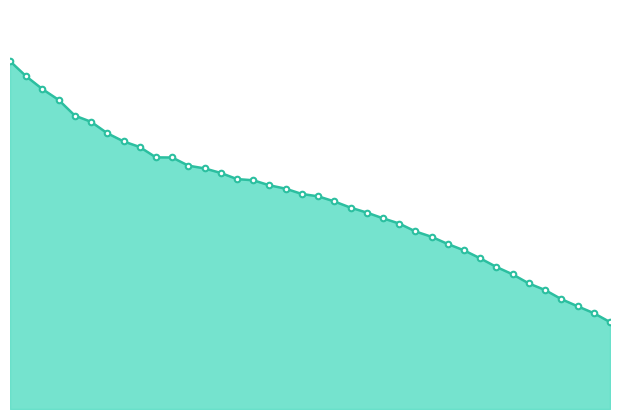

What is the label of the 32nd point from the right?

2.48